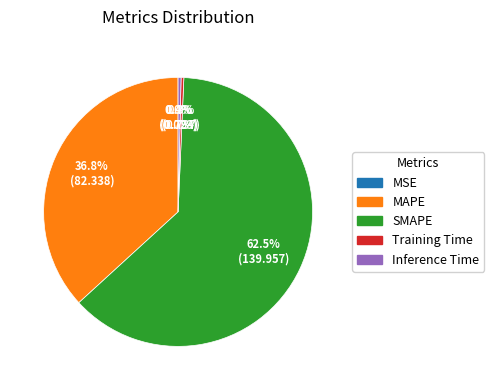

To the nearest percent, what is the average slice percentage?

20%